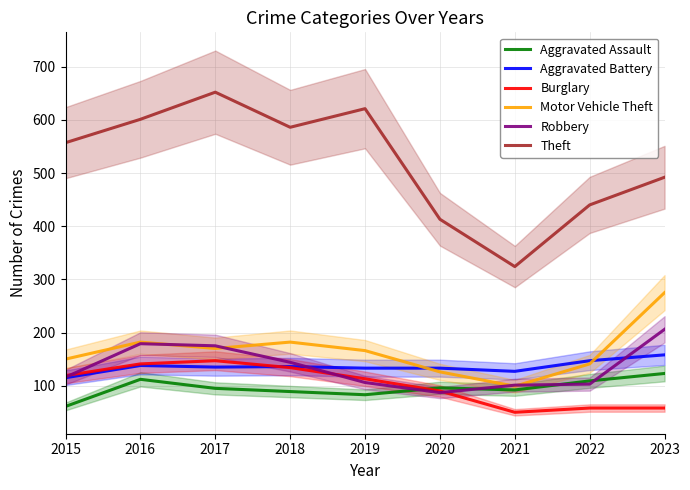

Where is Motor Vehicle Theft nearest to the value 187?

2016